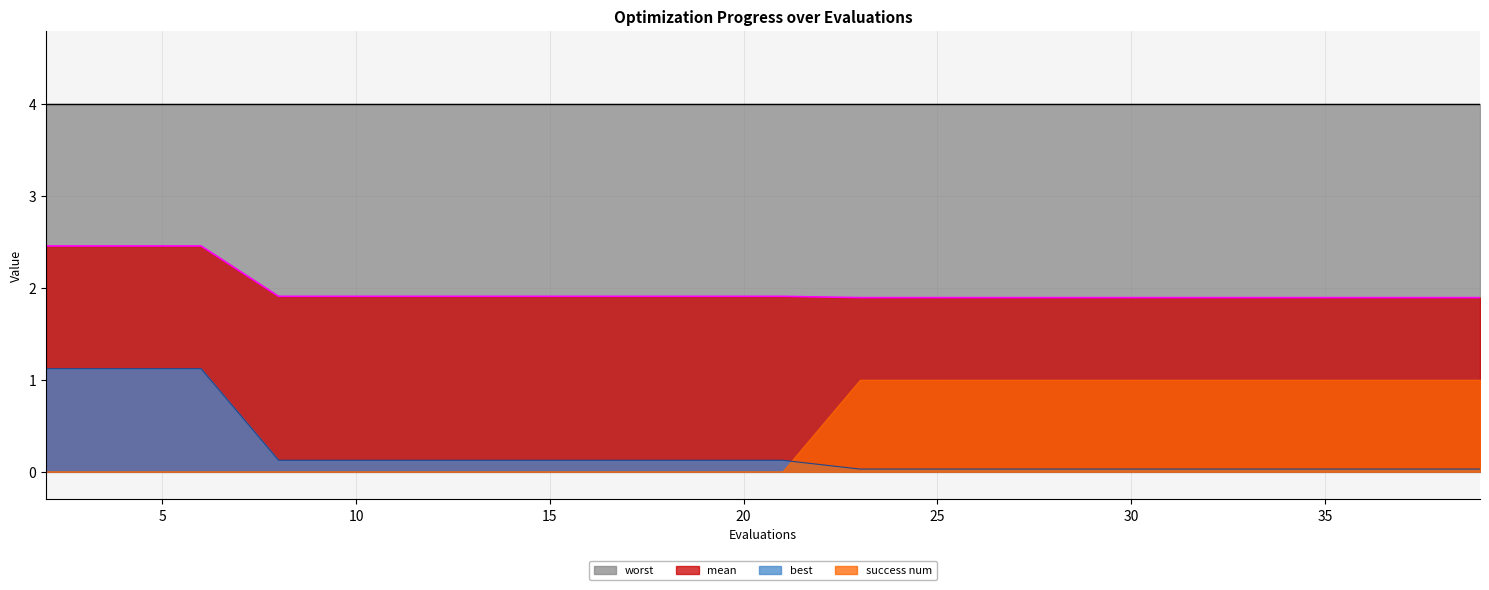

True or false: mean has more than 0 interior local peaks.

False